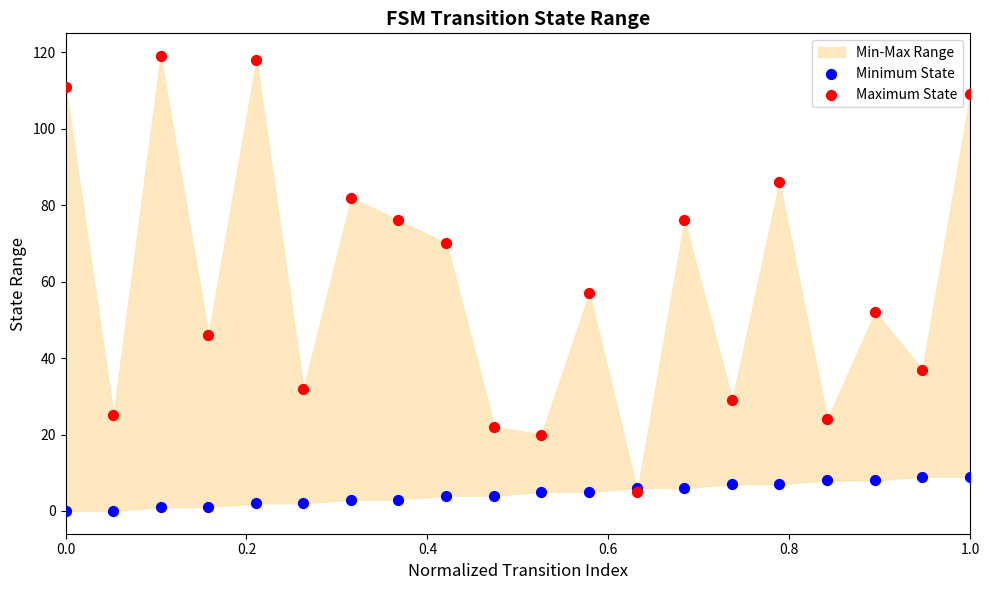

Across all series, what Y value is closest to 59?

57